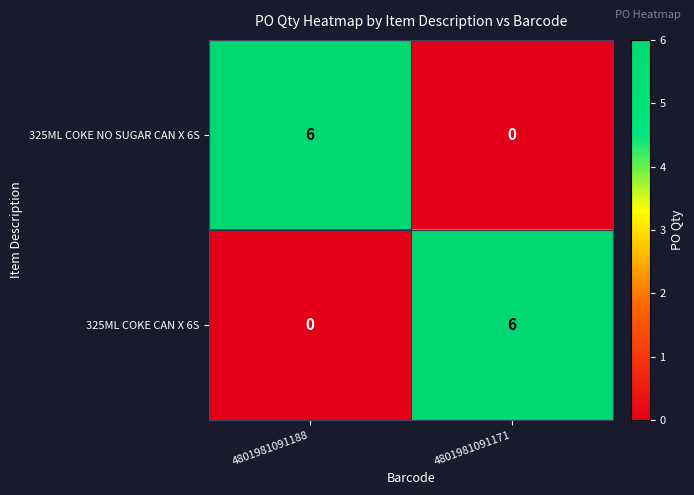

Reading left to right, what are all the values shown in this chart?

325ML COKE NO SUGAR CAN X 6S: 4801981091188=6	4801981091171=0
325ML COKE CAN X 6S: 4801981091188=0	4801981091171=6